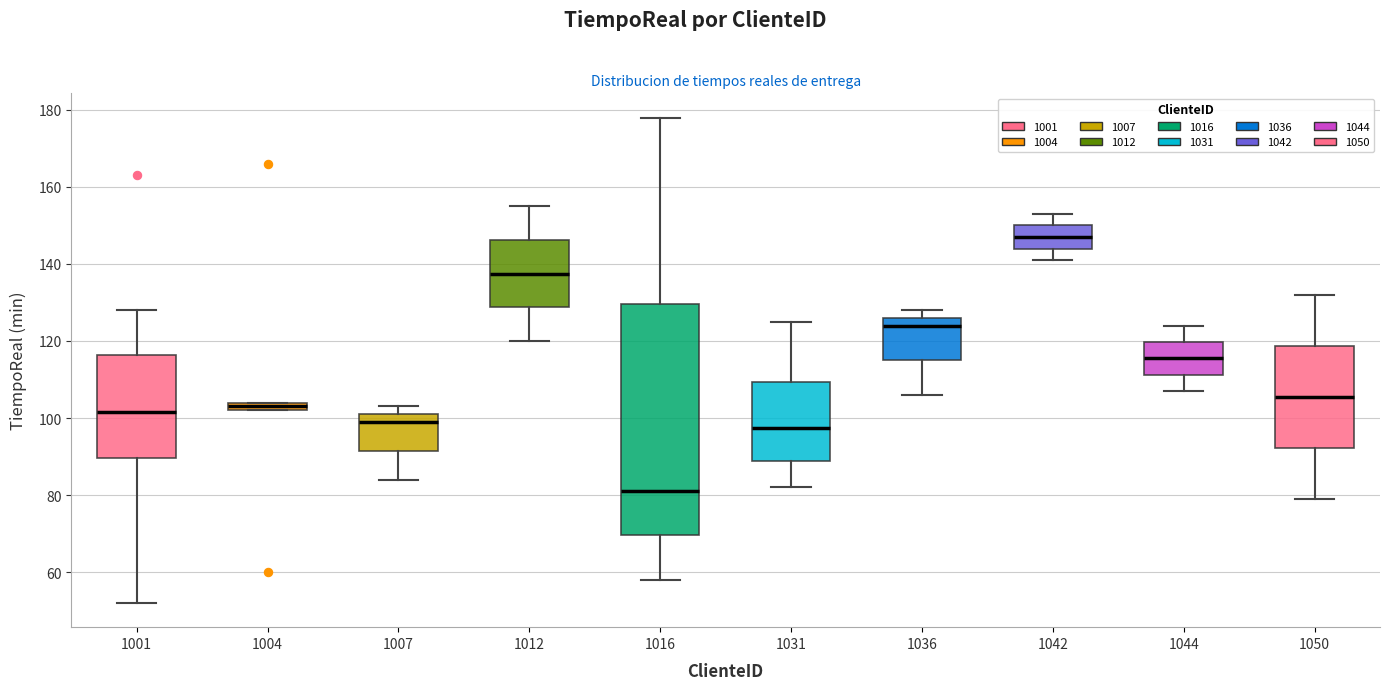

Which box has the lowest median line?

1016